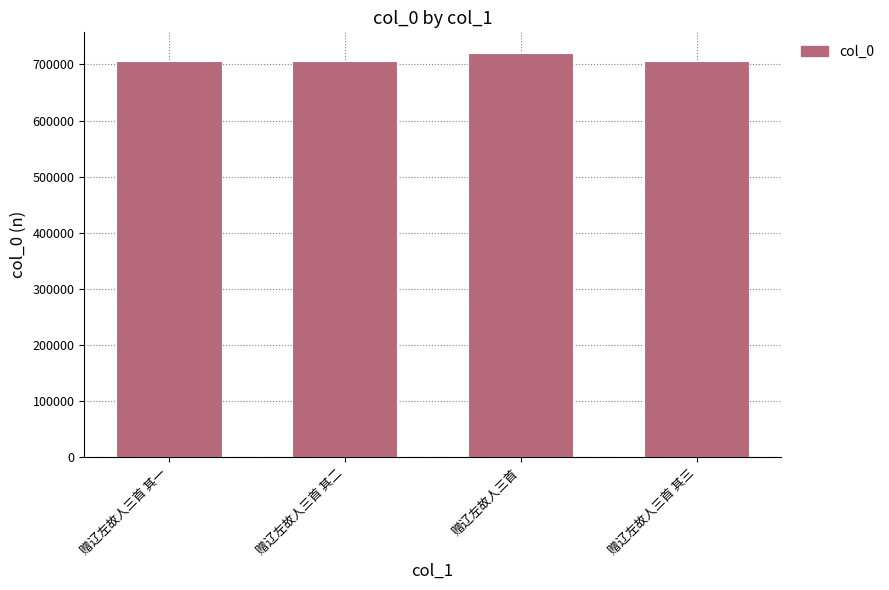

What is the approximate value at 赠辽左故人三首, to the nearest 10?

721170